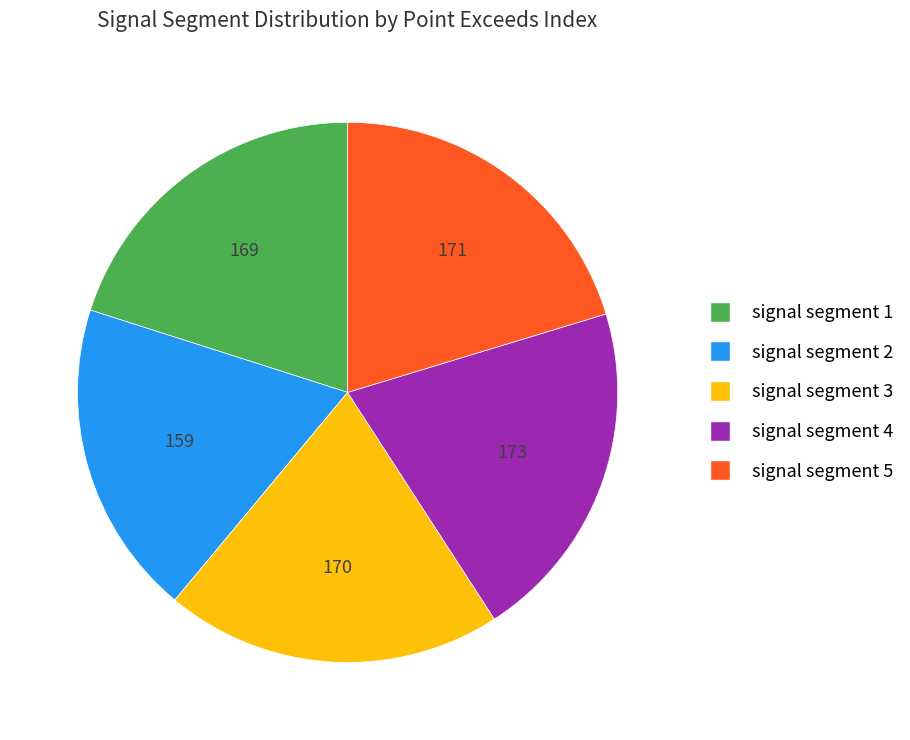

Do signal segment 4 and signal segment 5 together represent more than half of the pie?

No